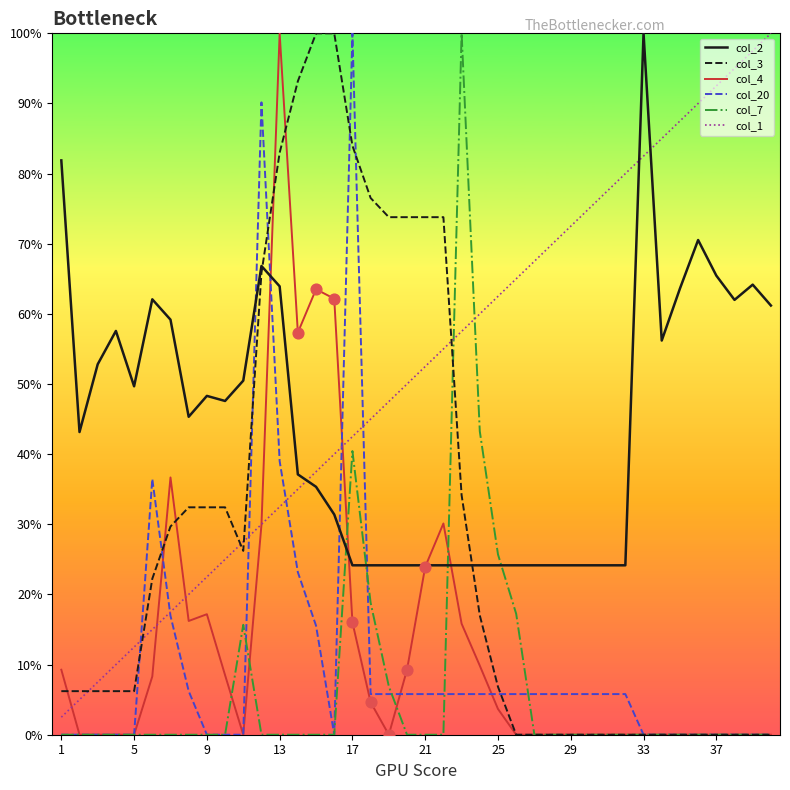

Which series has the largest total across all categories?

col_1